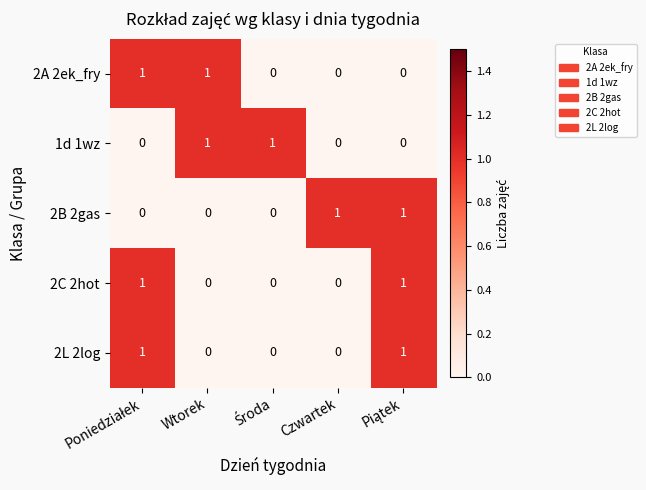

Count the 2B 2gas values in the range 0 to 1.

5